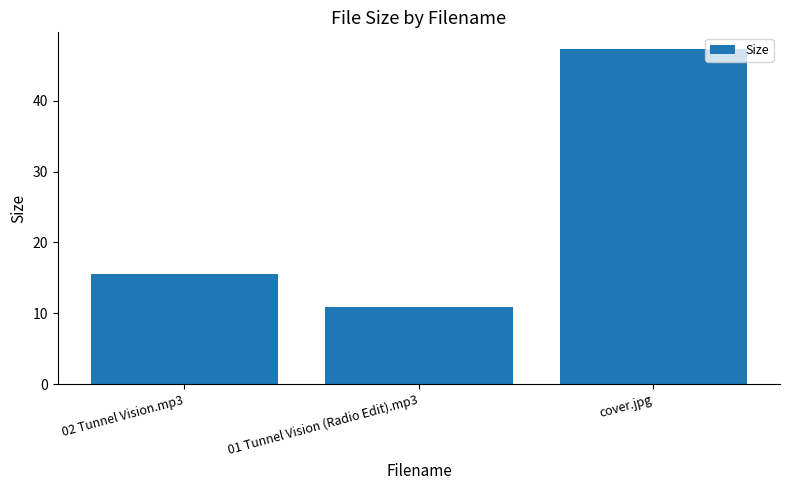

What is the label of the 3rd bar from the right?

02 Tunnel Vision.mp3